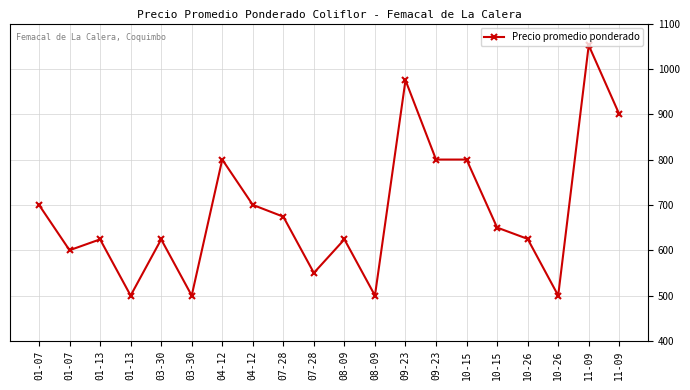

At which label does the data first exceed 650?

01-07